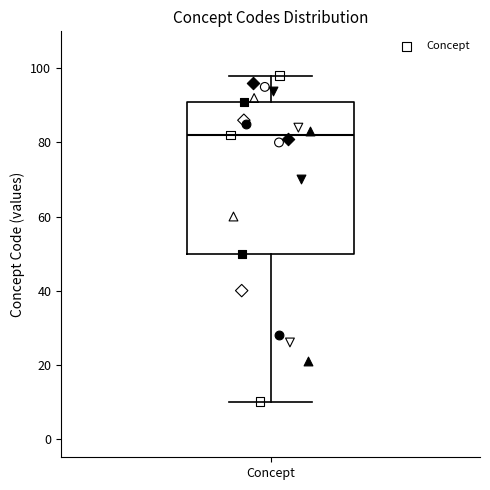

Transcribe this box plot: give where the median line is, the range the box spans, and where the two whiskers end, as read against the y-axis. The values are not printed on the chart, so give them approximately, as read against the axis.

median 82, box 50 to 92, whiskers 10 to 98